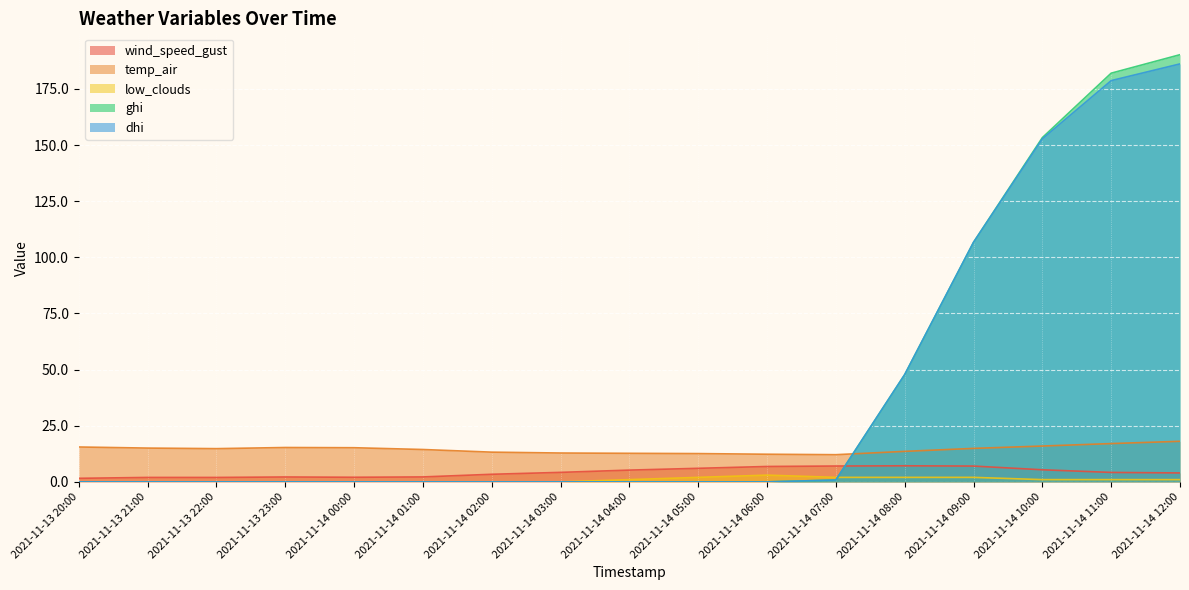

What are all the series names shown in the legend?

wind_speed_gust, temp_air, low_clouds, ghi, dhi